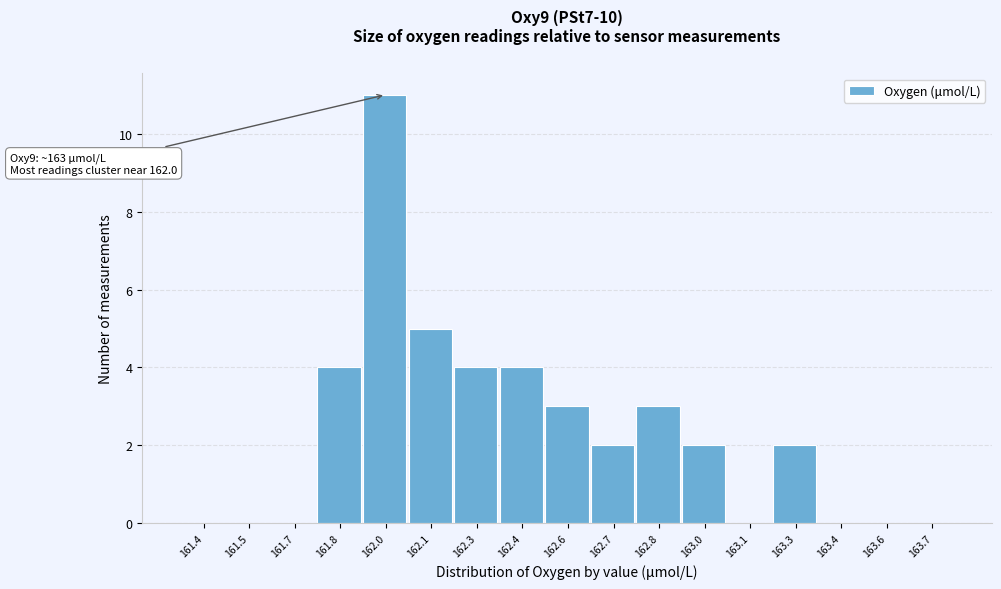

Reading left to right, what are all the values shown in this chart?

161.4=0	161.5=0	161.7=0	161.8=4	162.0=11	162.1=5	162.3=4	162.4=4	162.6=3	162.7=2	162.8=3	163.0=2	163.1=0	163.3=2	163.4=0	163.6=0	163.7=0